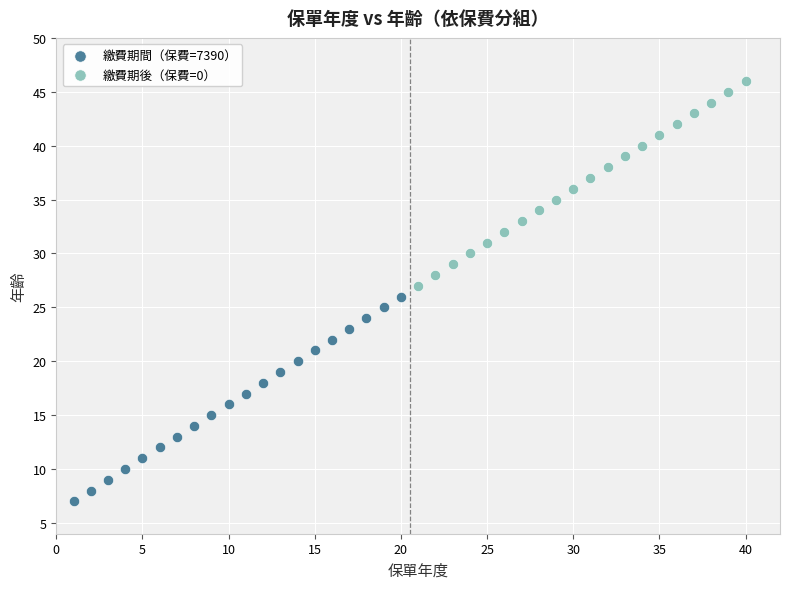

Which series reaches the minimum Y coordinate?

繳費期間（保費=7390）